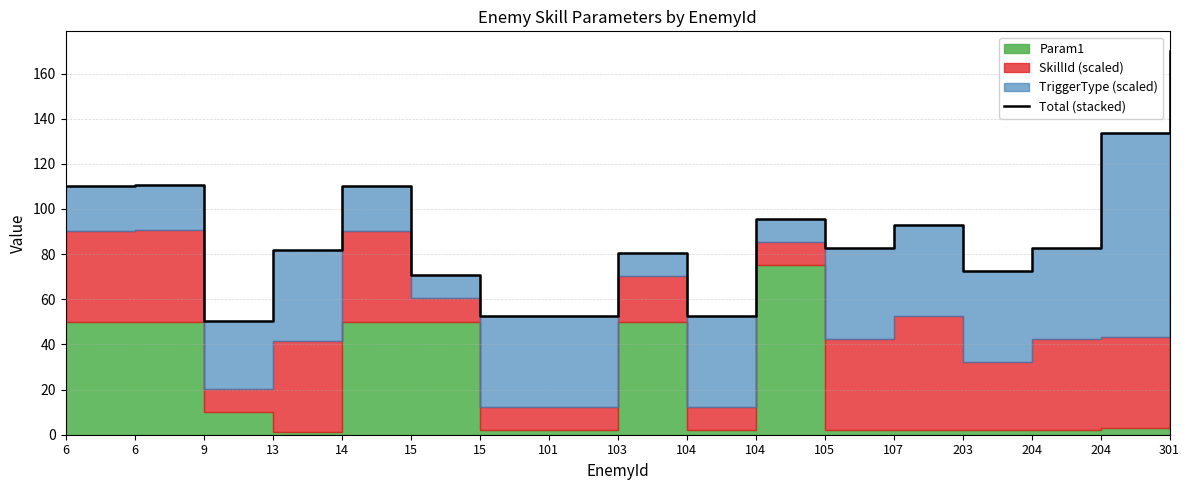

Approximately how many times larger is the value at 104 compared to 105?

0.6